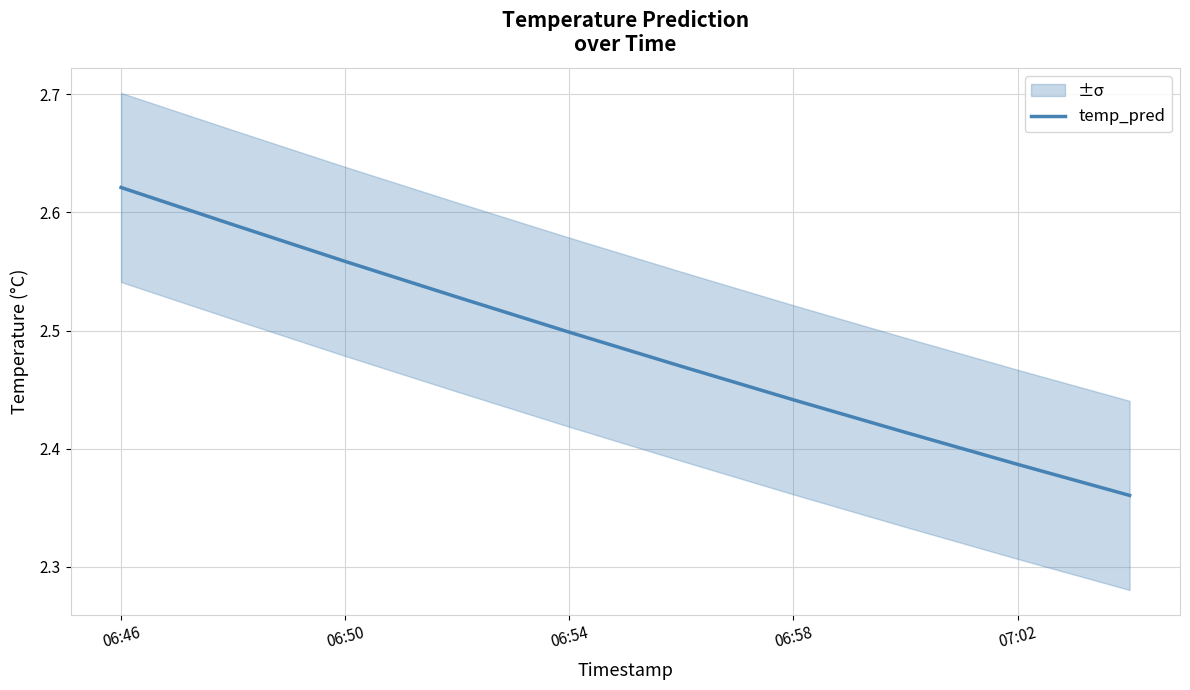

Is it true that temp_pred equals 3.5 at 06:46?

False